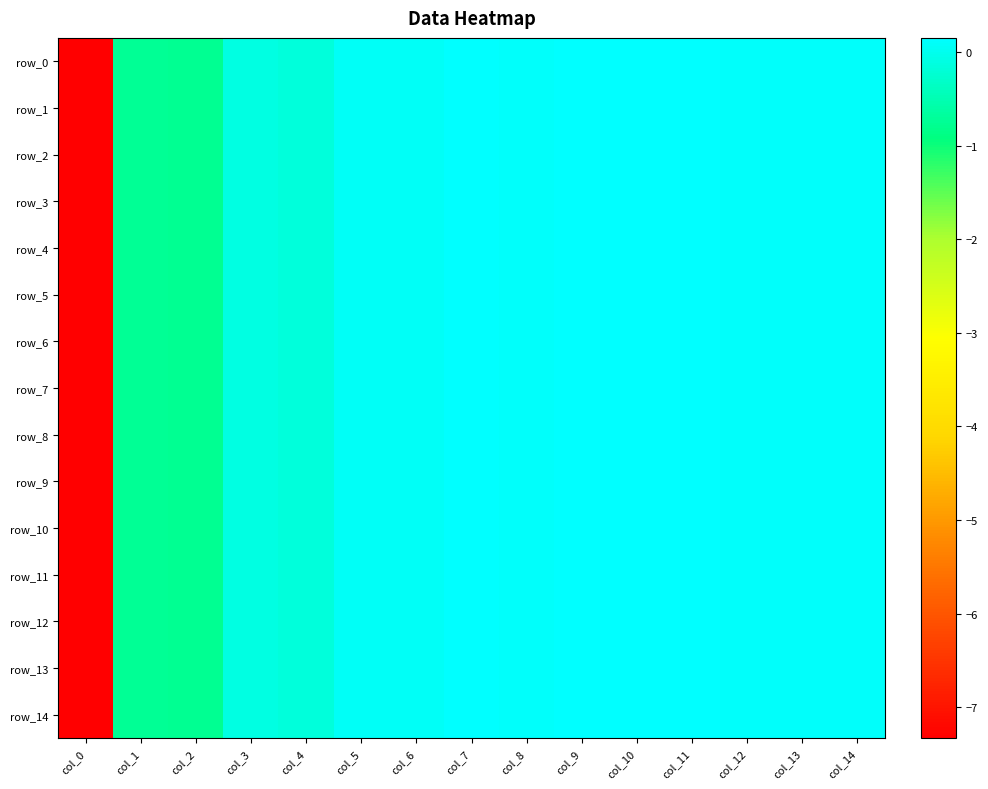

Which series changed the most between col_1 and col_3?

row_8